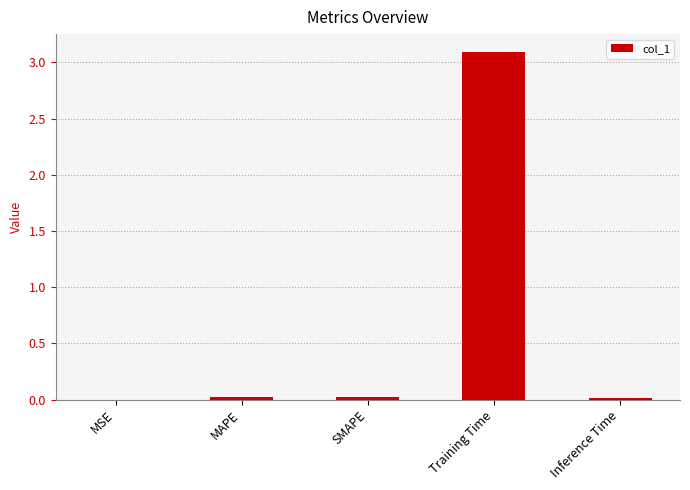

Is it true that the value at SMAPE is 0.0?

True